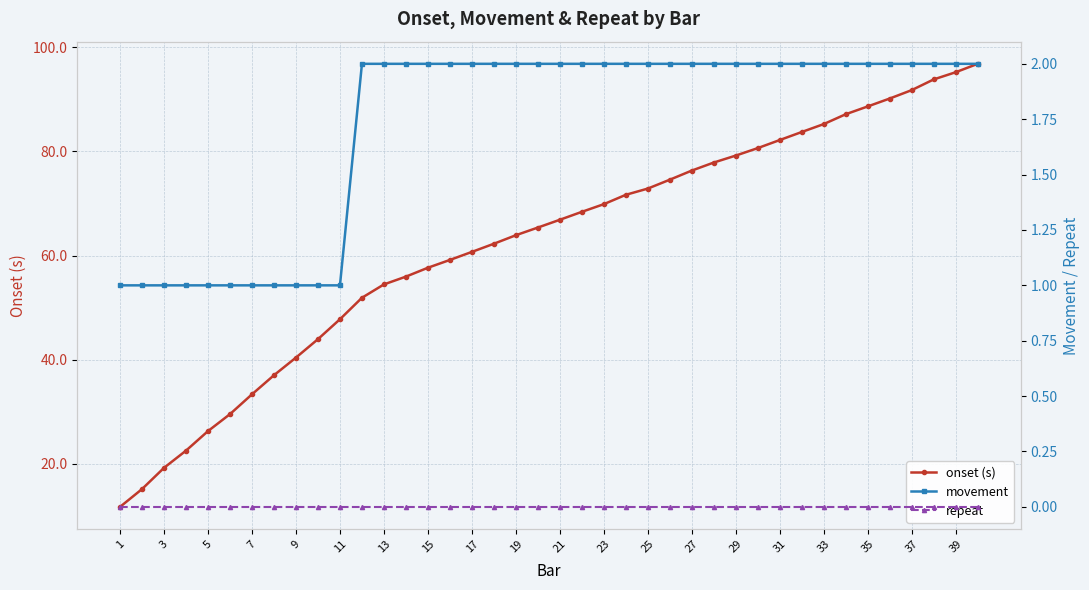

True or false: onset (s) has a value of 11.5 at 3.

False